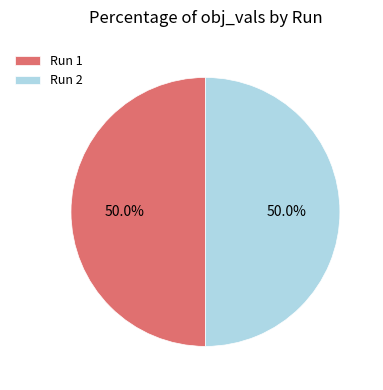

Combined, what portion of the pie is Run 2 and Run 1?

100.0%